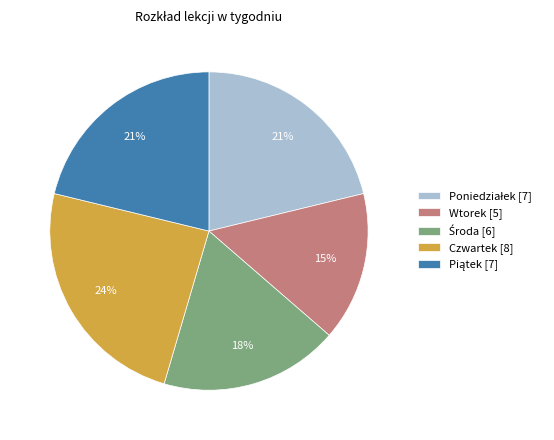

To the nearest percent, what portion does Czwartek [8] represent?

24%